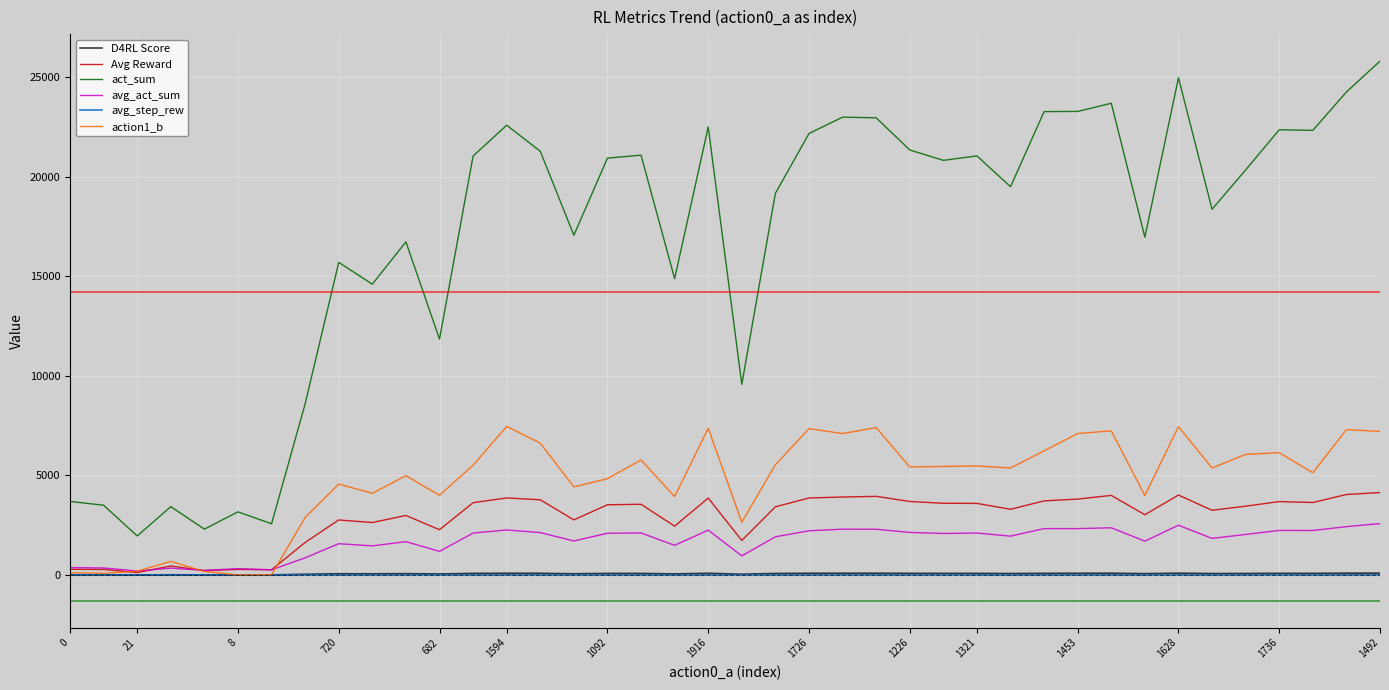

Which series has the largest total across all categories?

act_sum